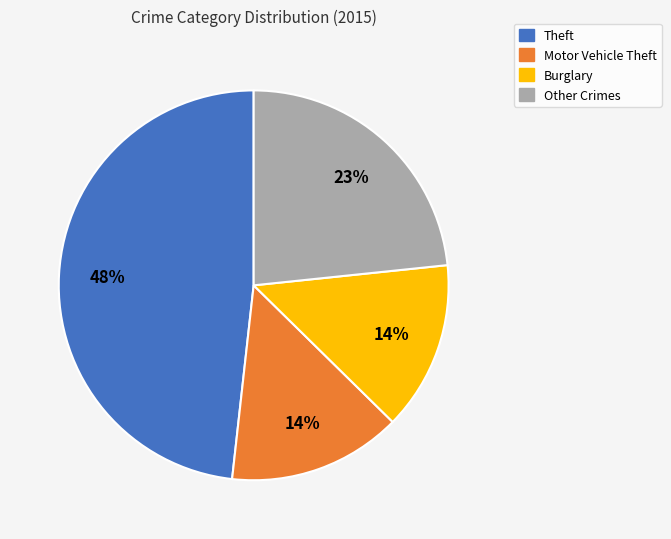

True or false: Theft accounts for 57% of the total.

False